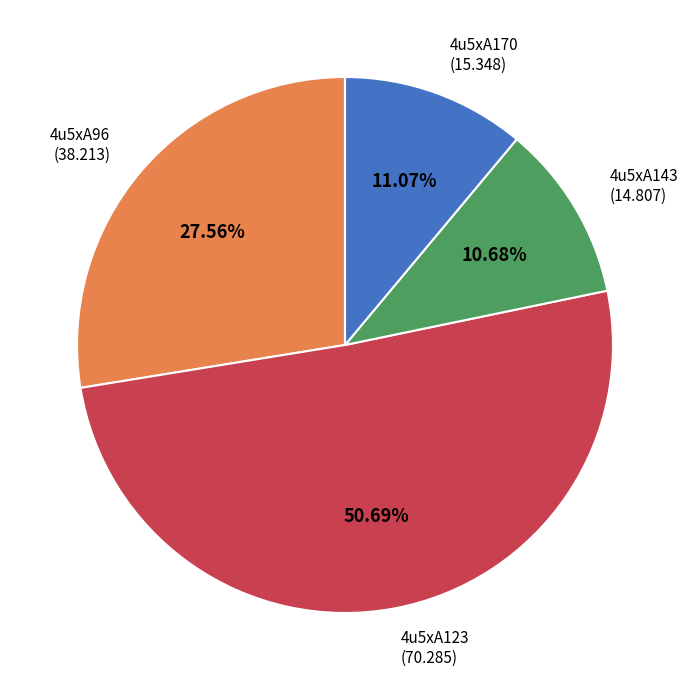

Does any single category account for the majority?

Yes